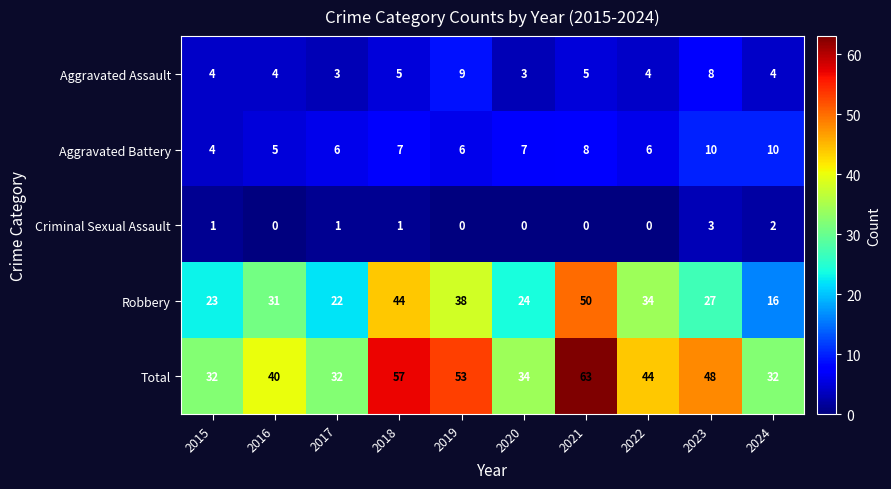

How many Aggravated Assault values are between 4 and 5?

6